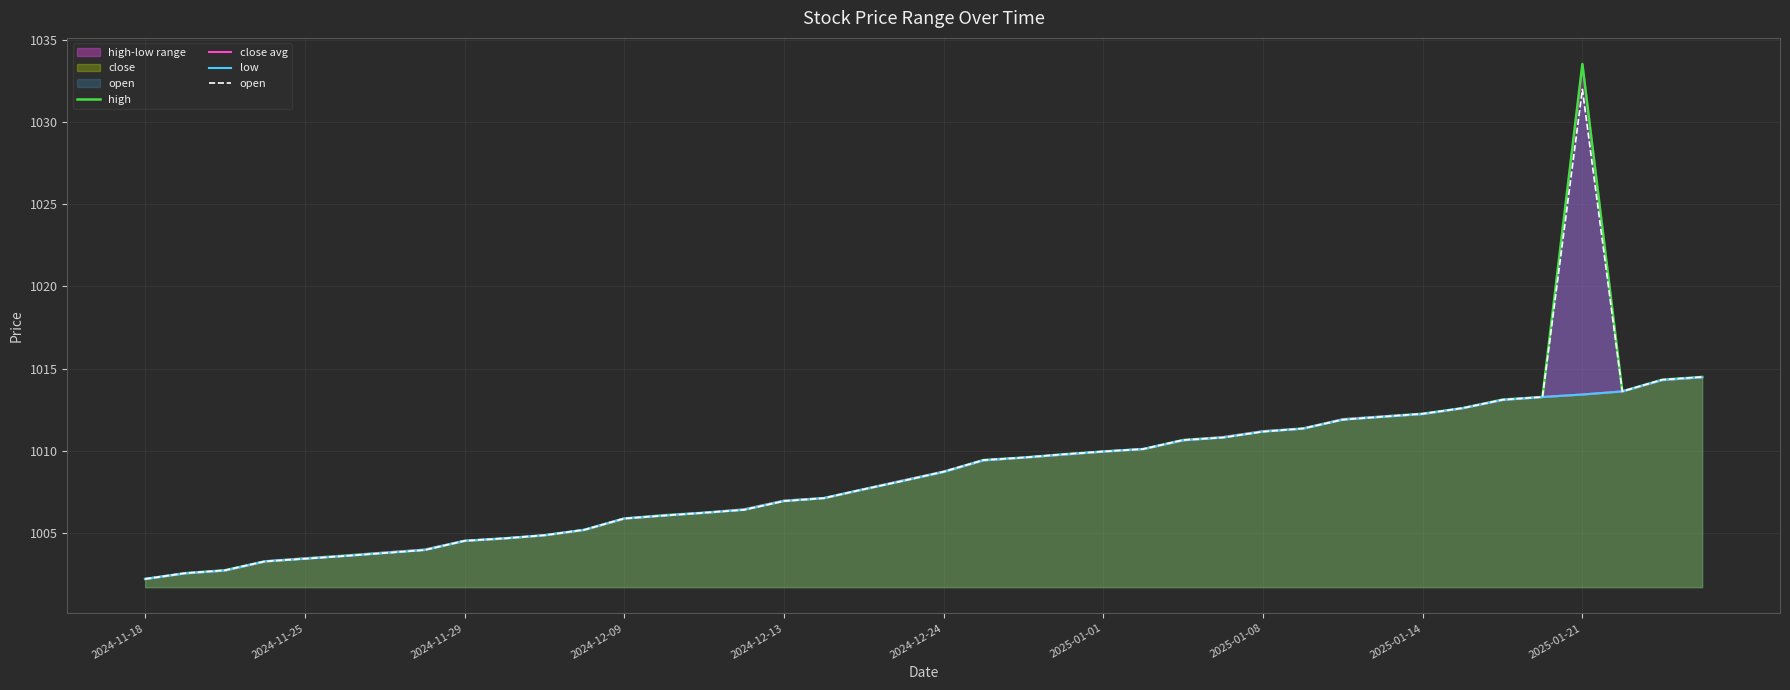

Which series has the widest spread of values?

high